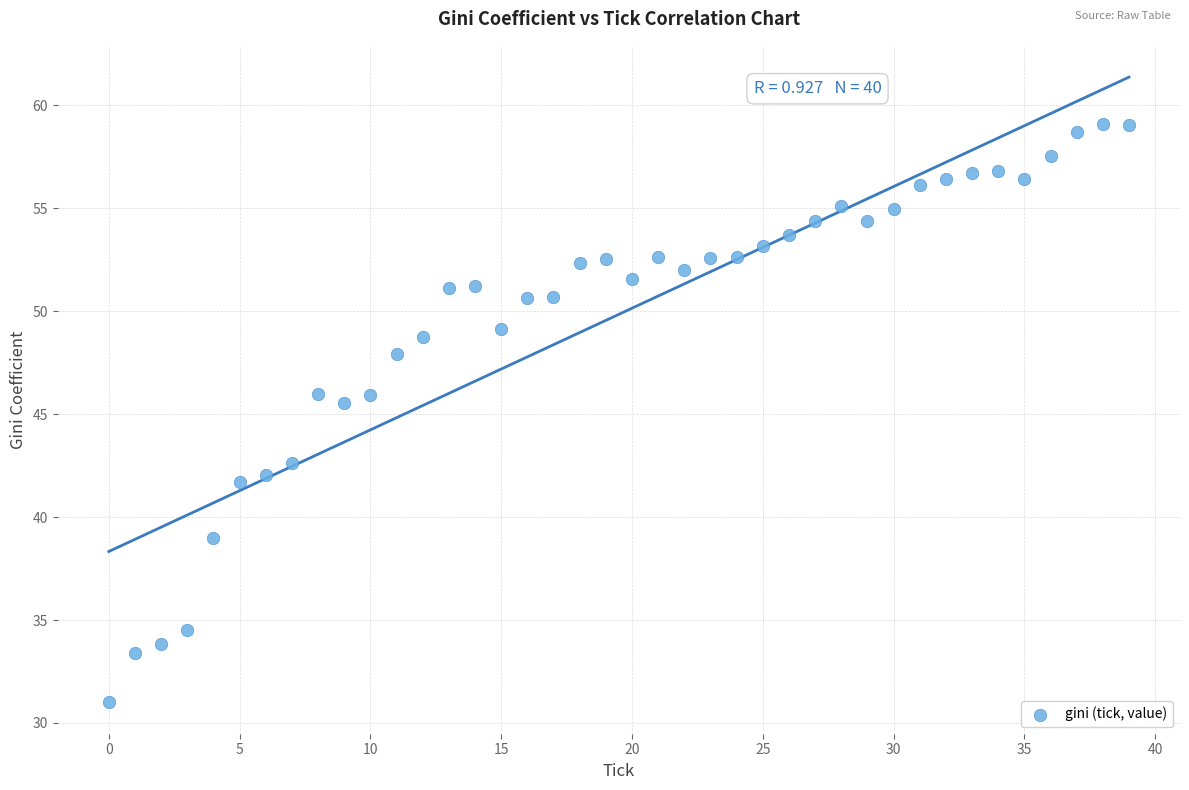

What Y value in the scatter plot is closest to 45?

45.6